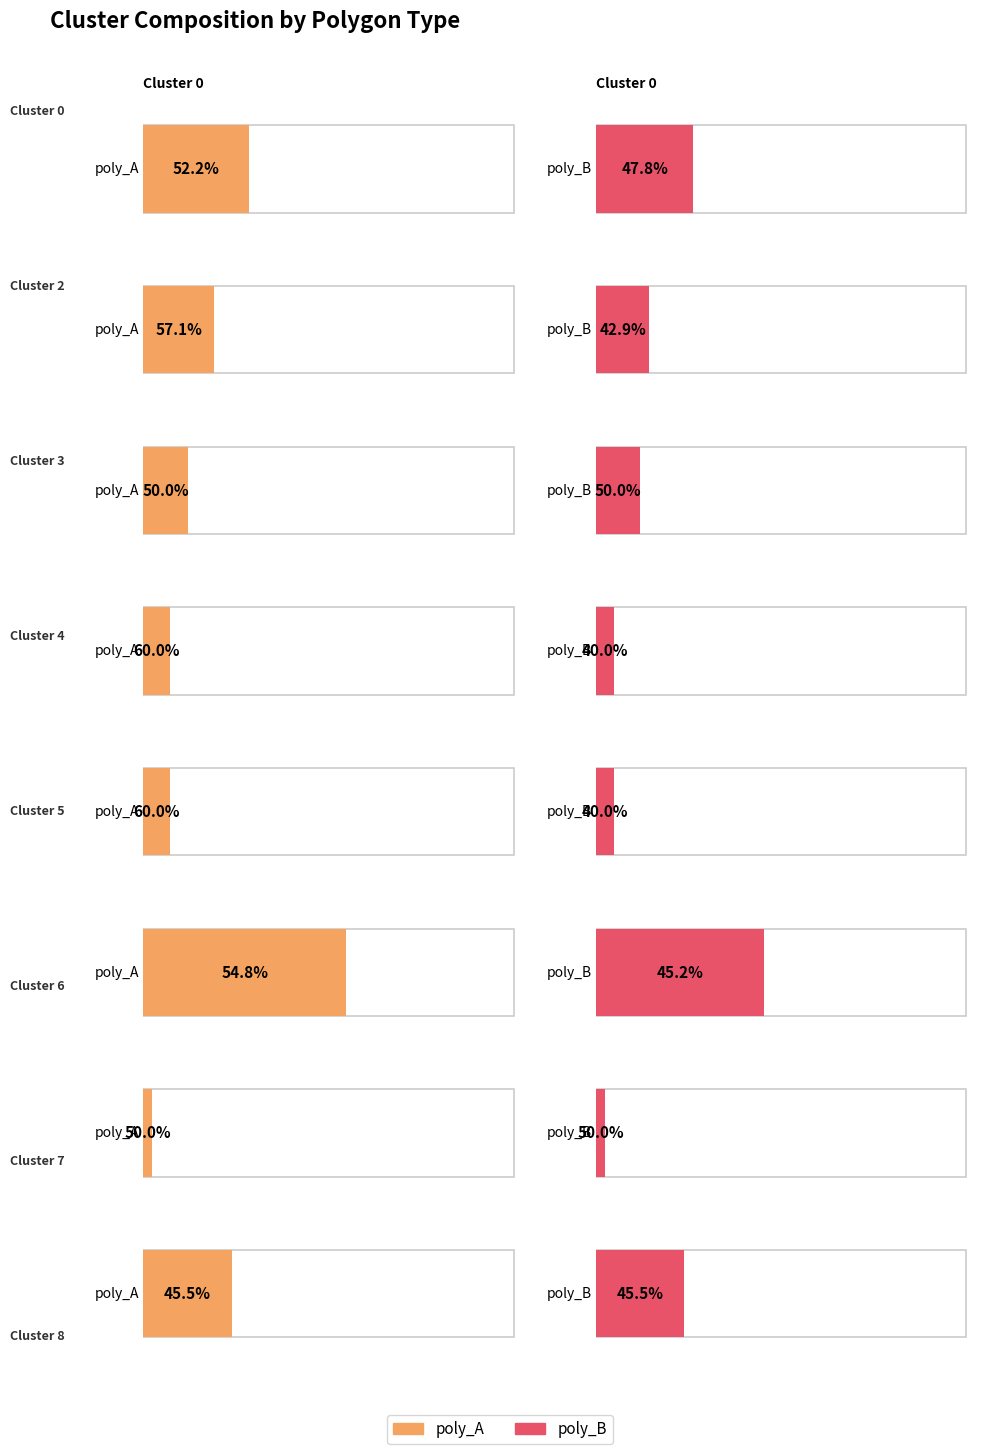

Reading right to left, what are all the values shown in this chart?

poly_A: Cluster 8=10	Cluster 7=1	Cluster 6=23	Cluster 5=3	Cluster 4=3	Cluster 3=5	Cluster 2=8	Cluster 0=12
poly_B: Cluster 8=10	Cluster 7=1	Cluster 6=19	Cluster 5=2	Cluster 4=2	Cluster 3=5	Cluster 2=6	Cluster 0=11